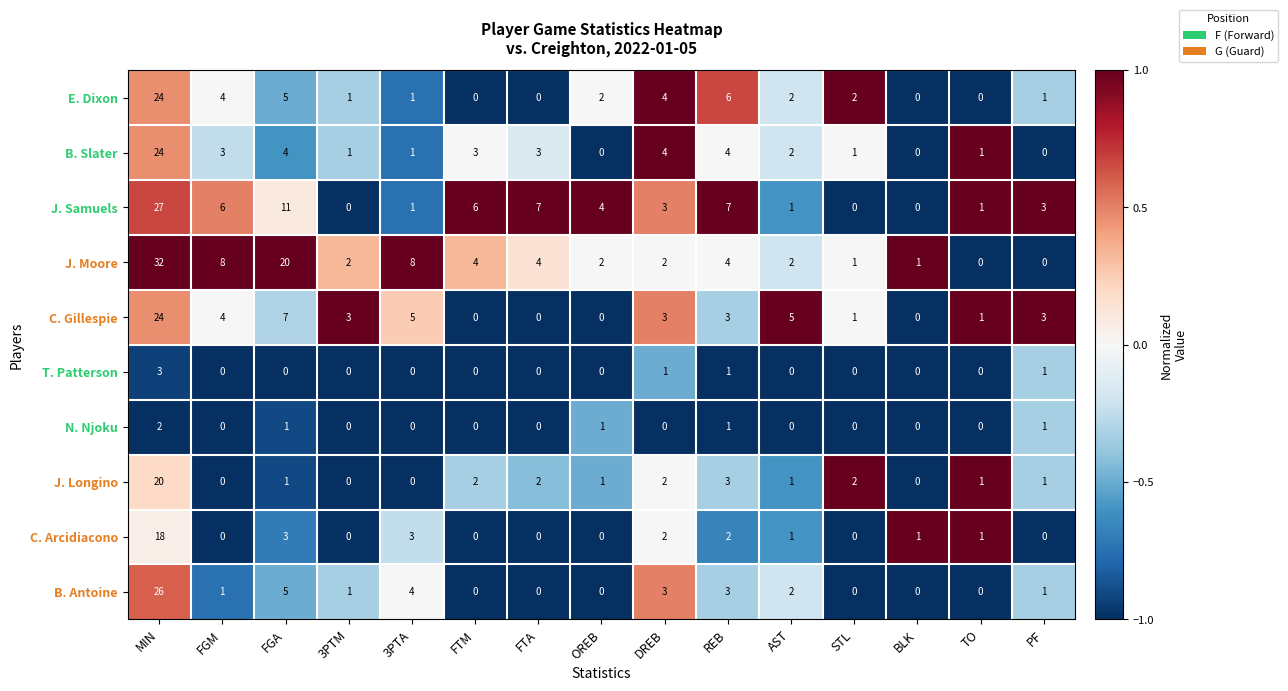

Which series changed the most between 3PTA and TO?

J. Moore